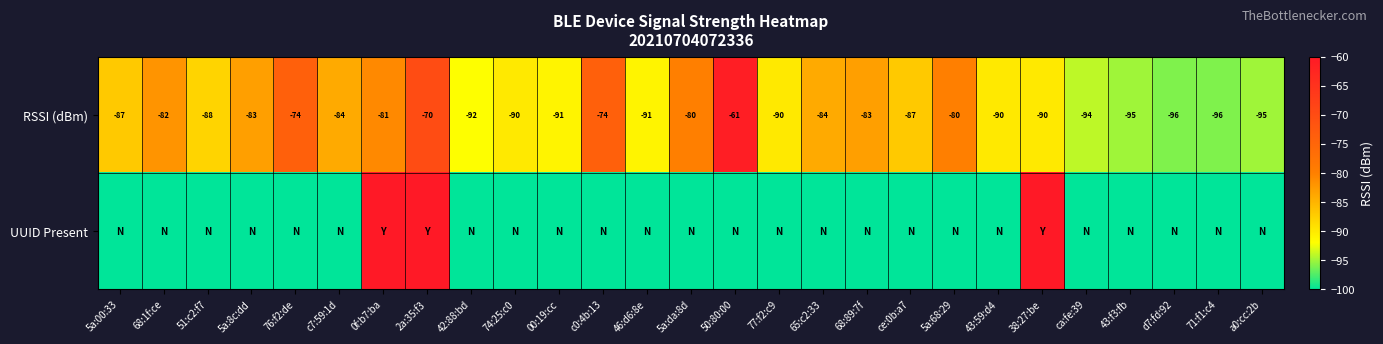

Where does the RSSI (dBm) series first go above -87?

68:1f:ce